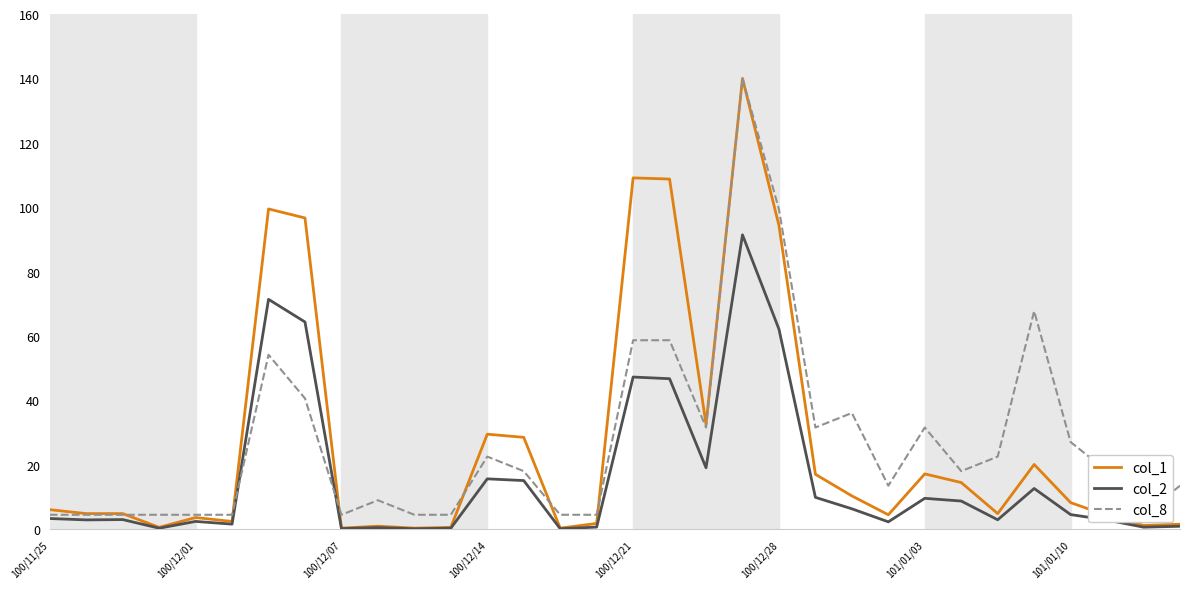

Which series has the largest total across all categories?

col_1